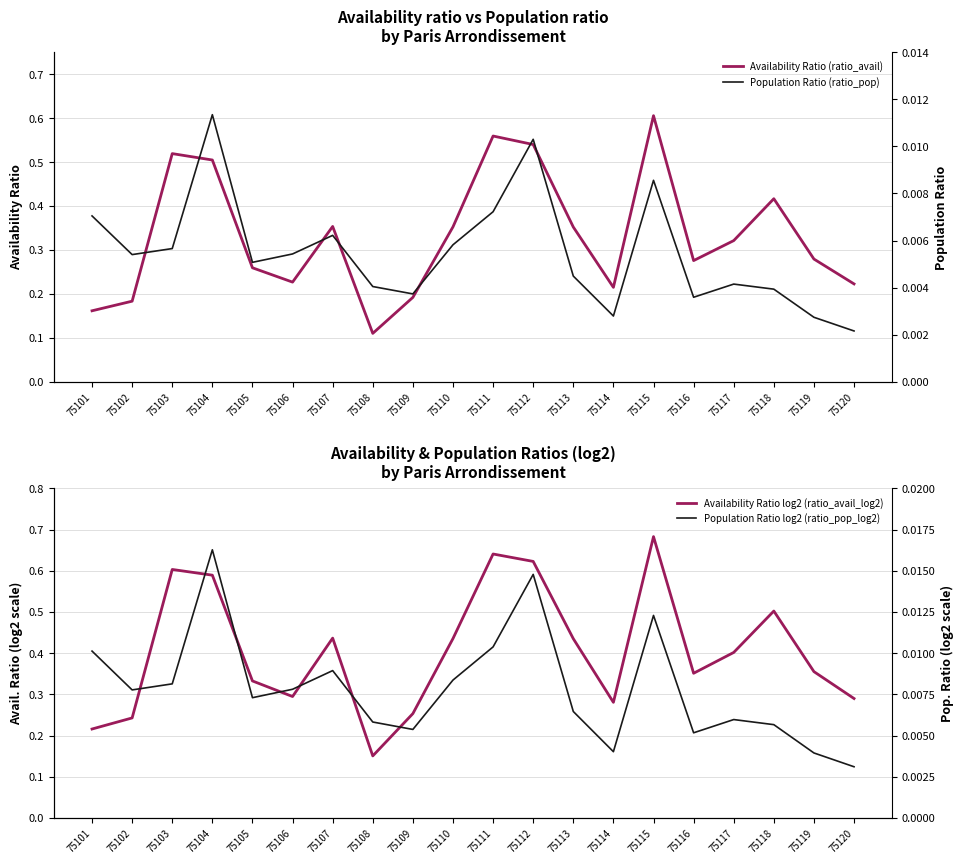

At which category does the chart reach its minimum across all series?

75120